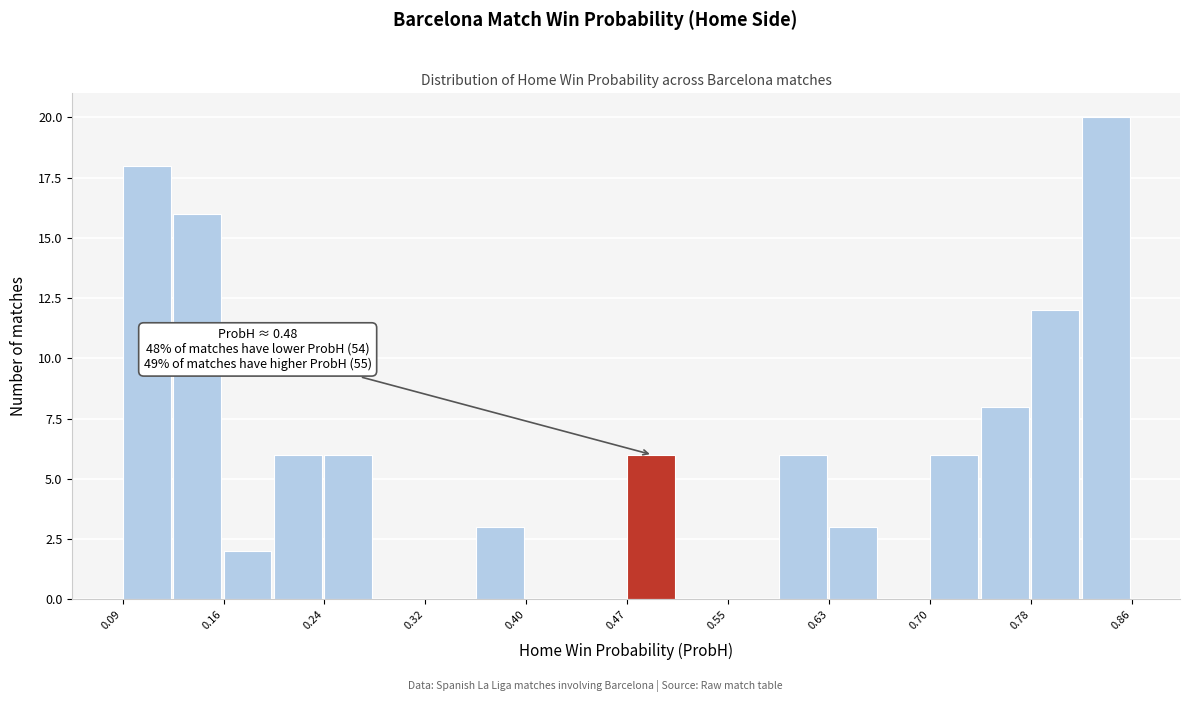

Around what value on the x-axis is the tallest bar? Give the approximate position of its centre, as read against the axis.

0.84